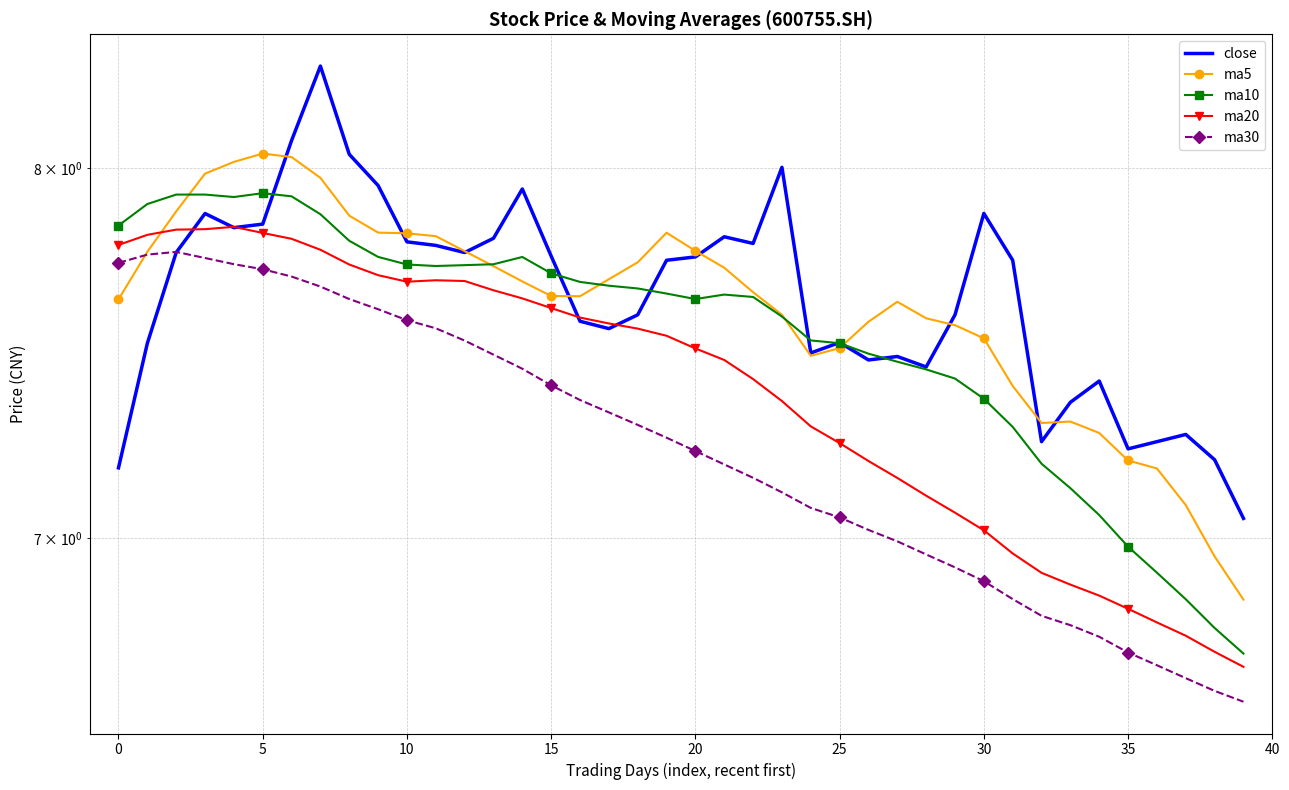

What is the difference between the maximum and minimum values in the ma30 series?

1.2